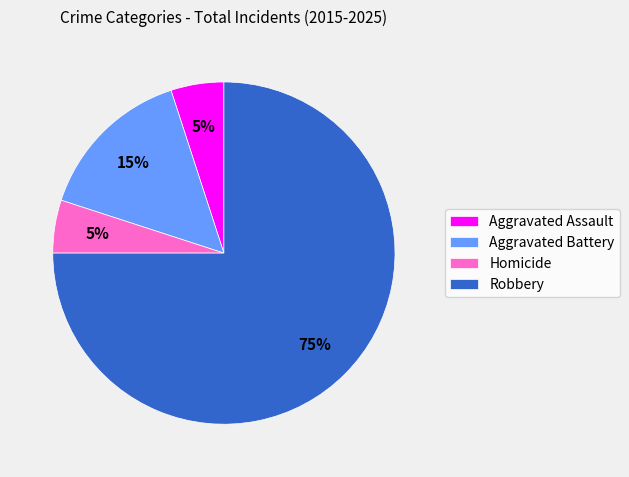

To the nearest percent, what is the average slice percentage?

25%